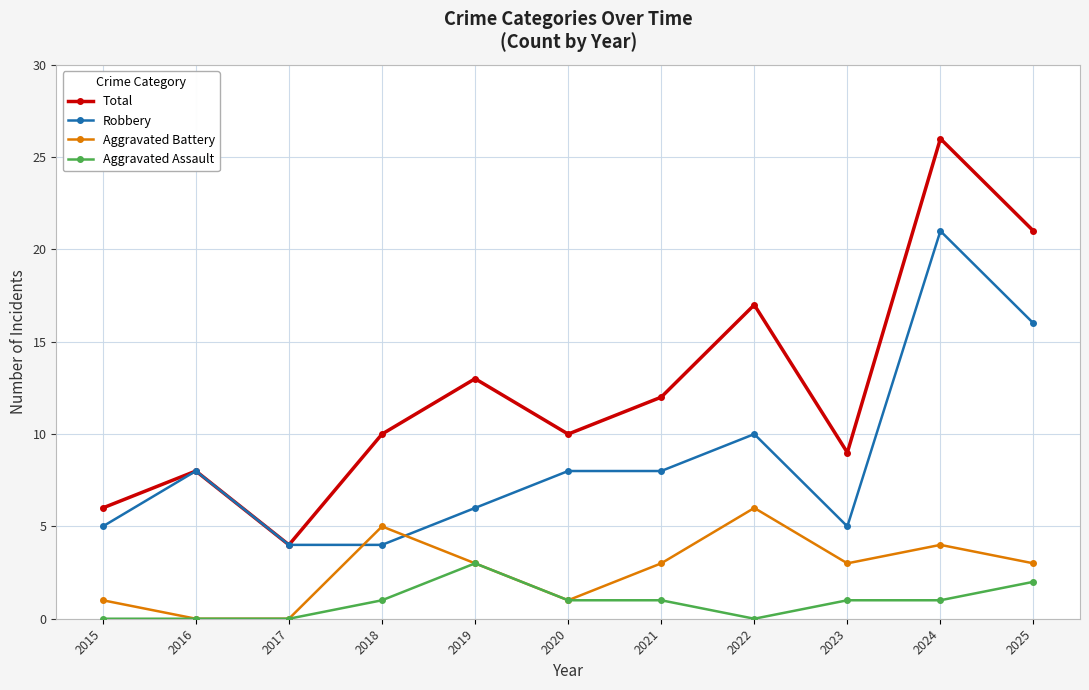

Read the Aggravated Battery value at 2020.

1